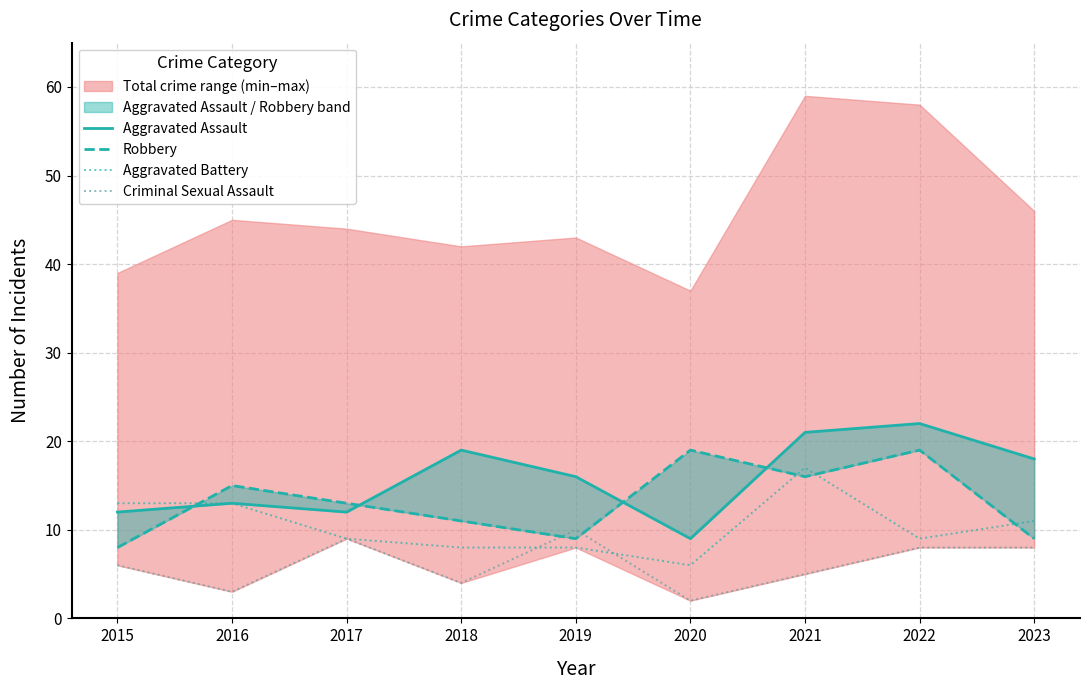

Which category has the highest value across all series?

2022